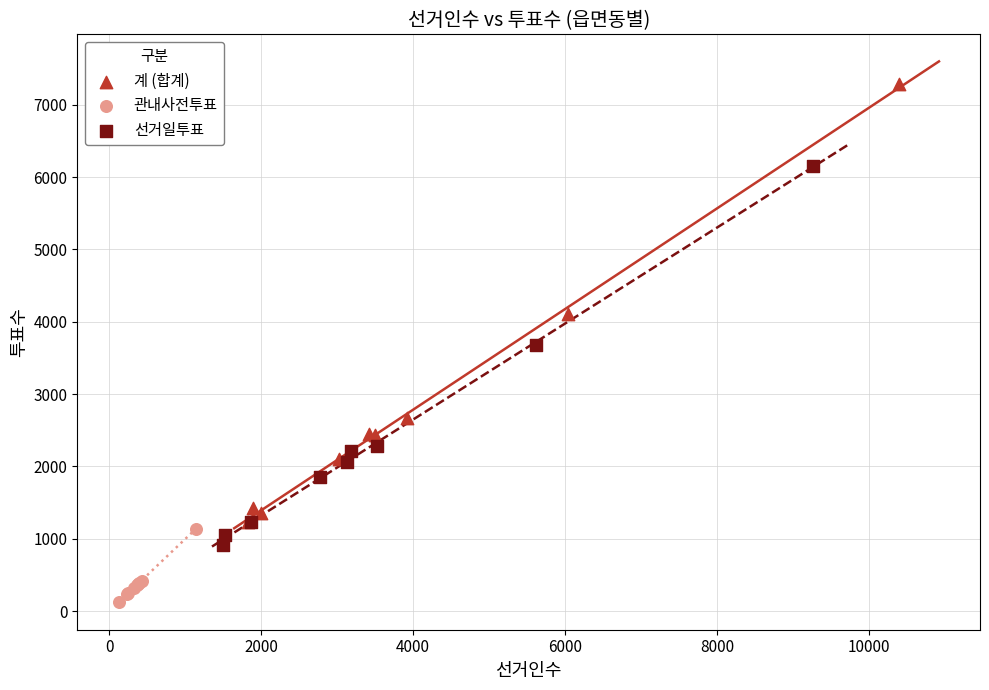

Which series contains the highest Y value?

계 (합계)